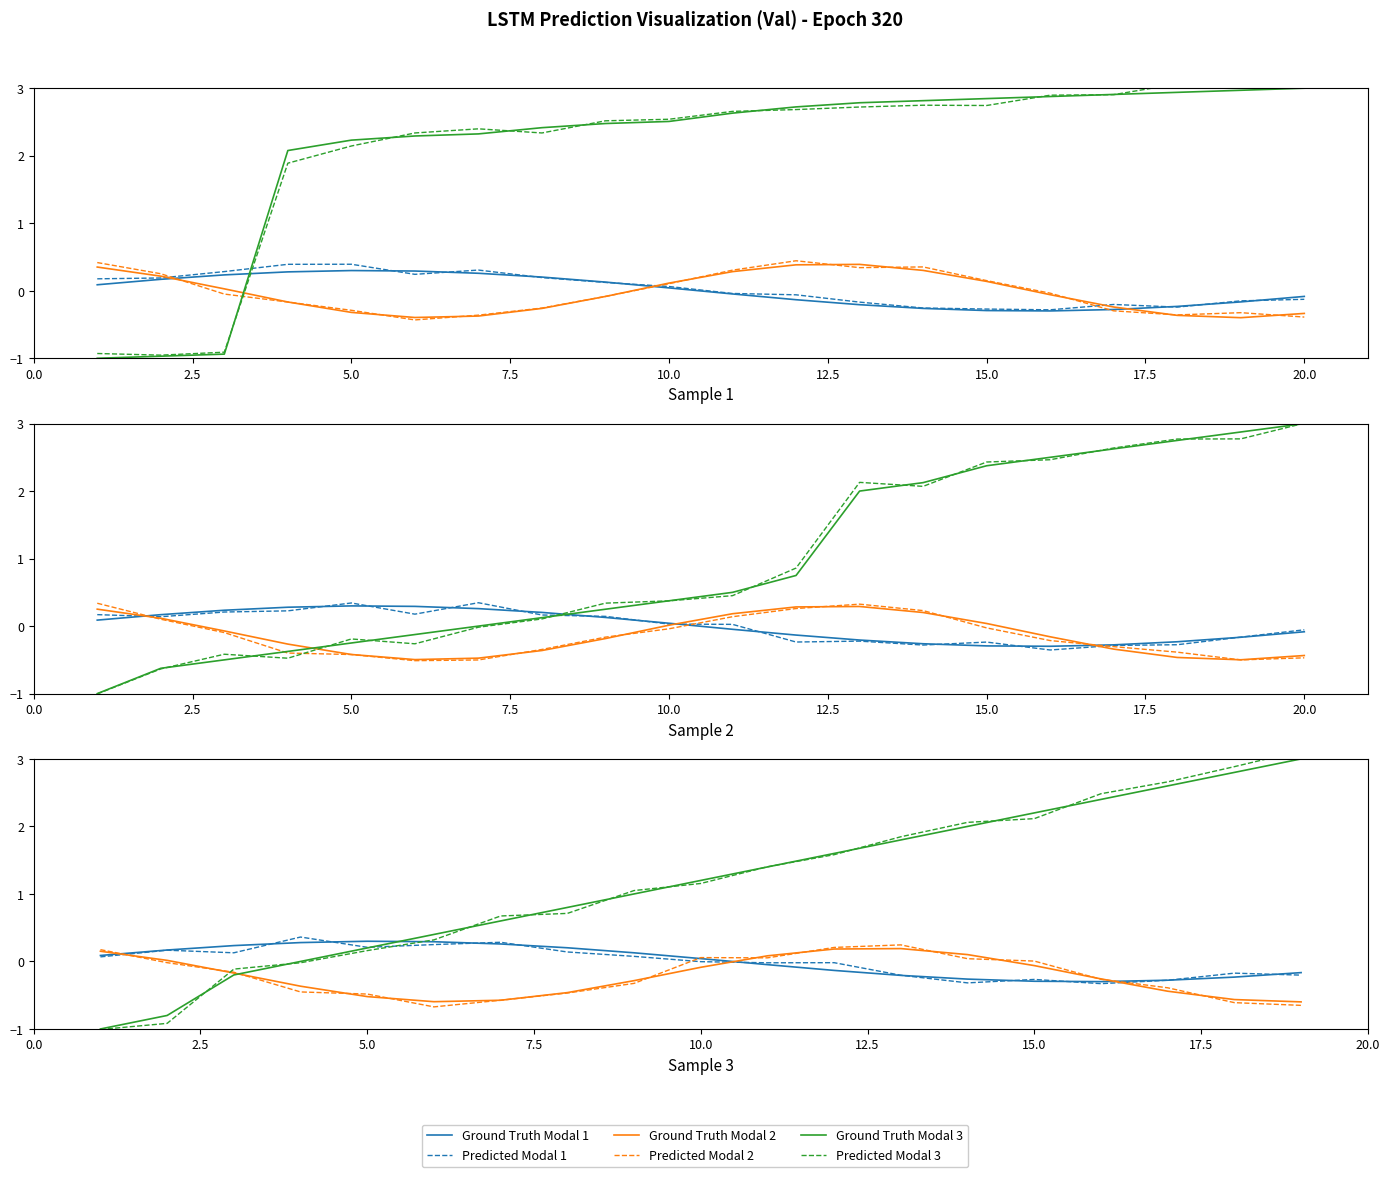

What is the value of the Predicted Modal 3 point at the 13th from the left?

1.8